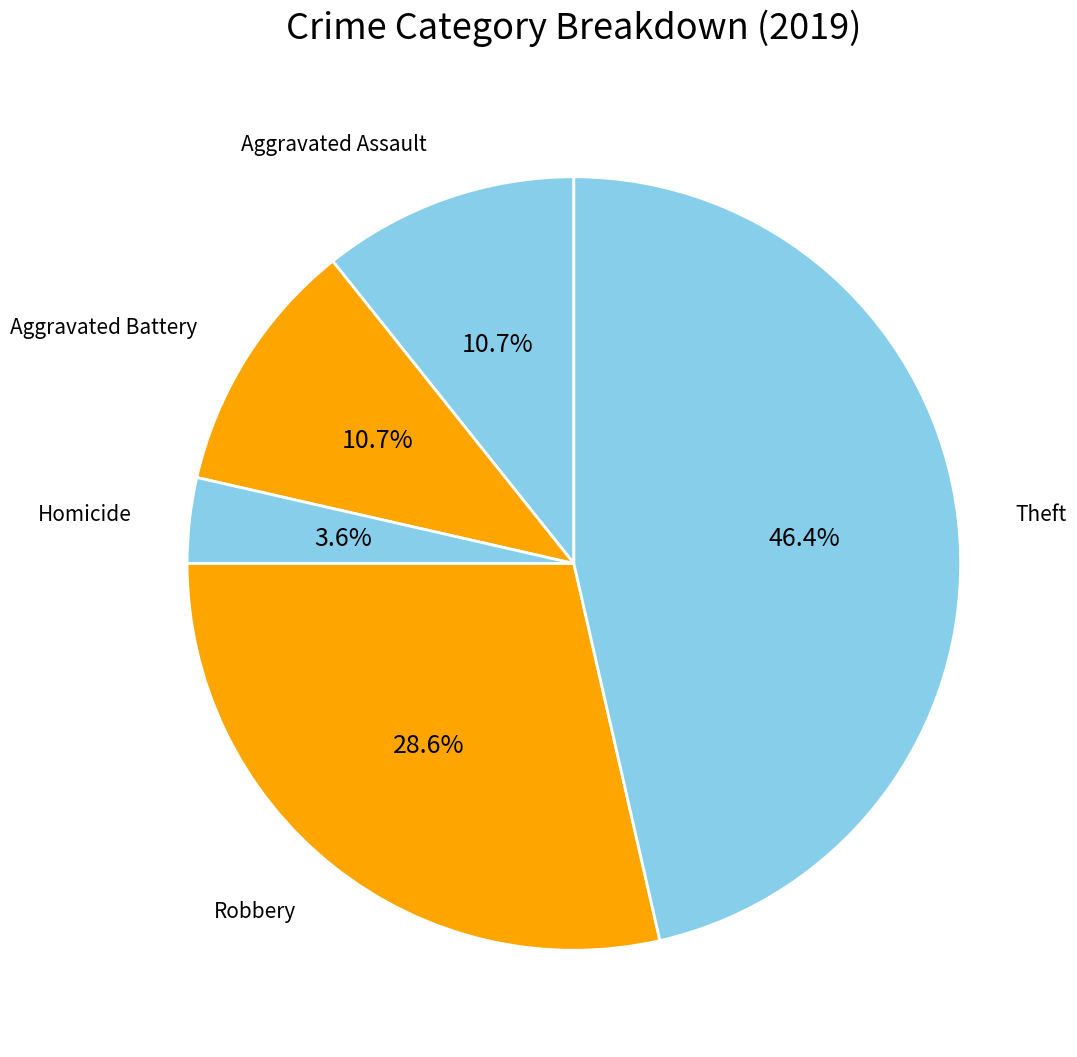

To the nearest percent, what percentage of the pie is Aggravated Battery?

11%